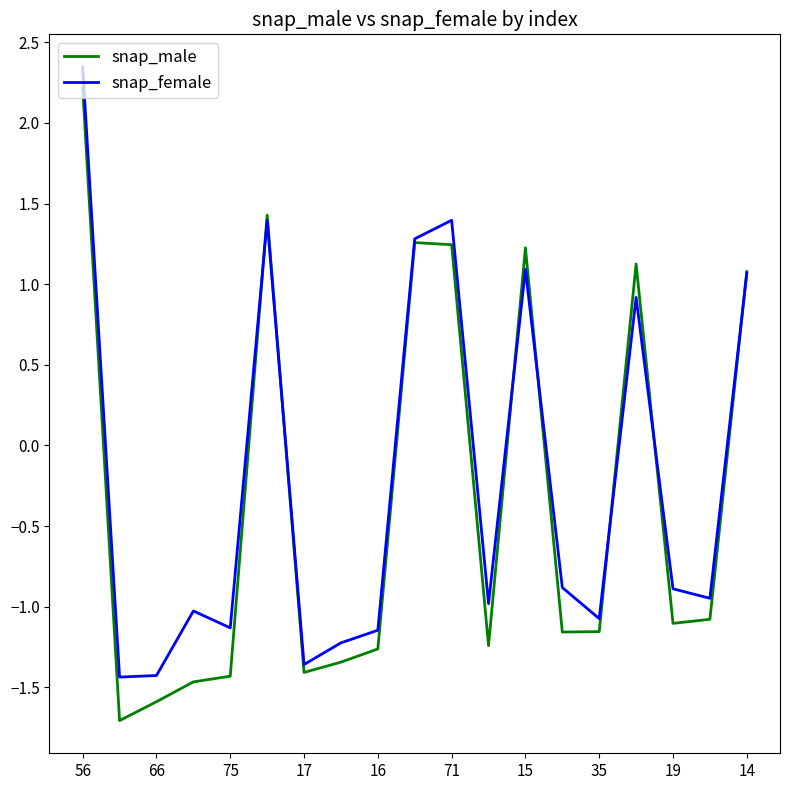

How many categories are shown in the chart?

19